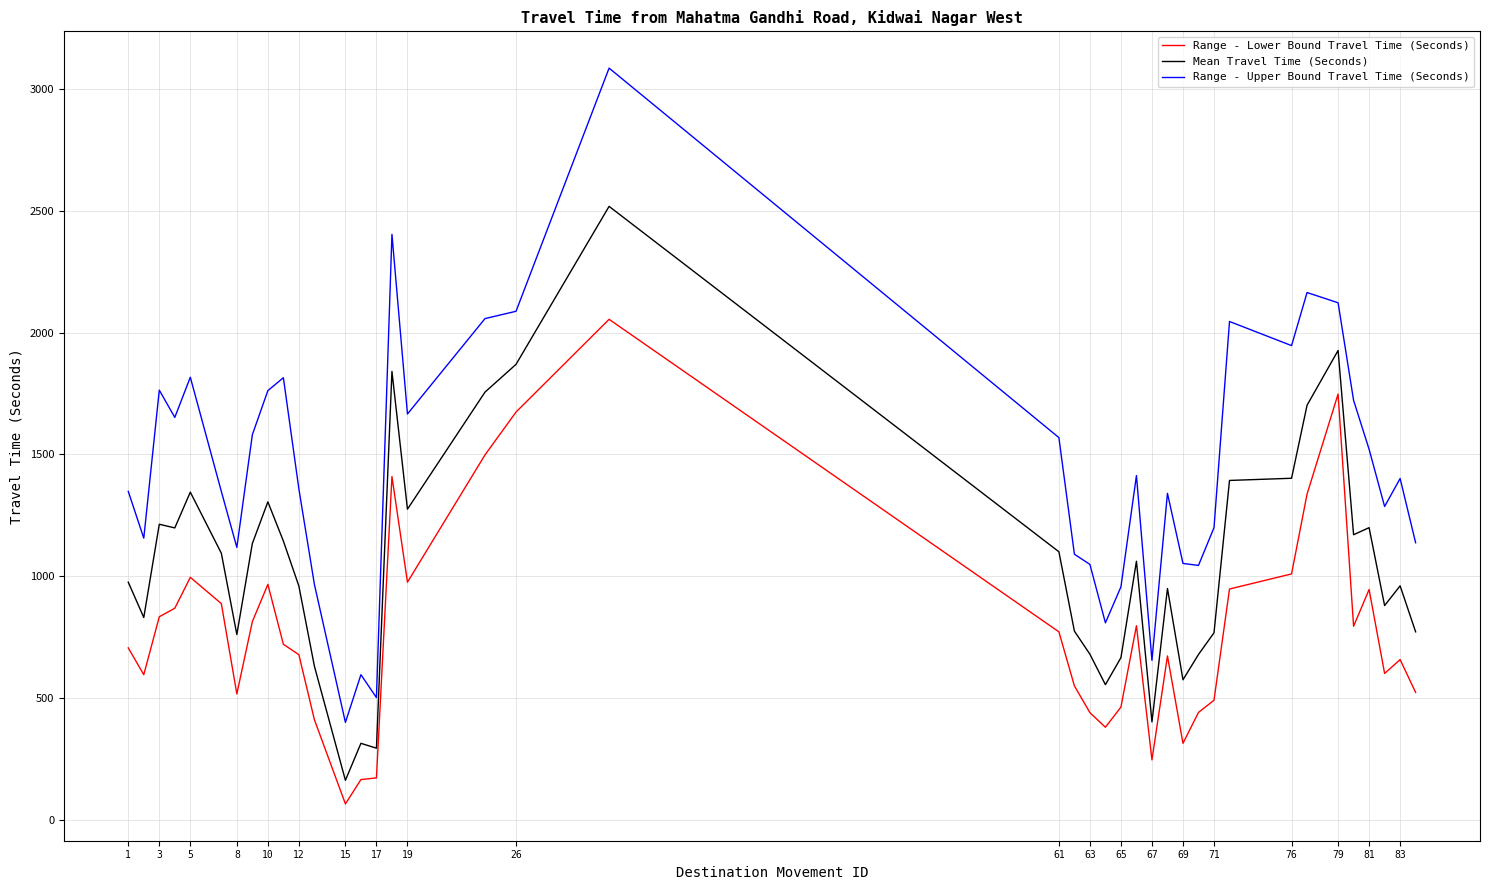

Rank the series by their maximum value, from highest to lowest.

Range - Upper Bound Travel Time (Seconds), Mean Travel Time (Seconds), Range - Lower Bound Travel Time (Seconds)